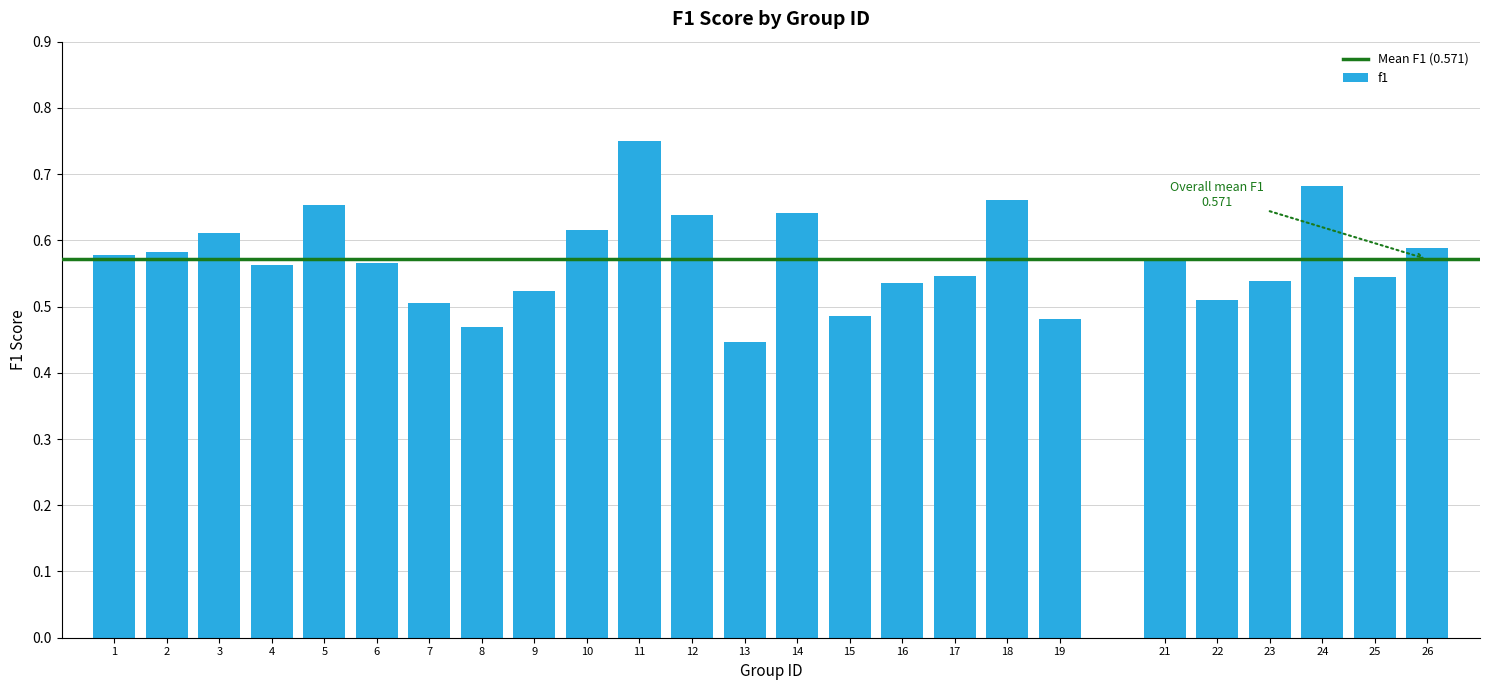

Count the values in the range 0 to 1.

25